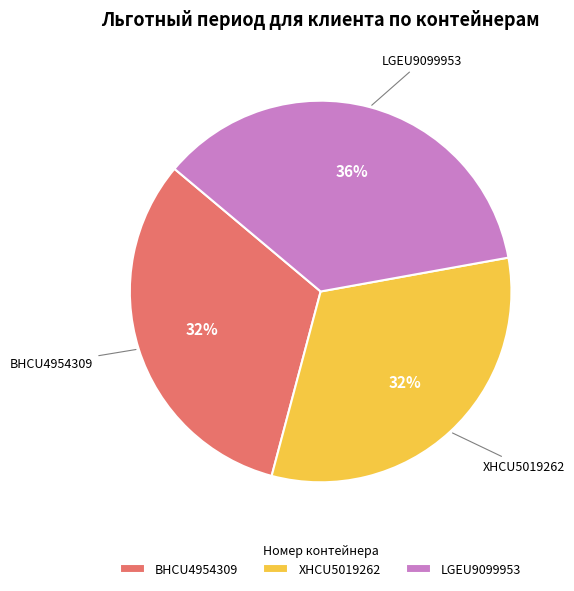

Count the number of slices in the pie.

3